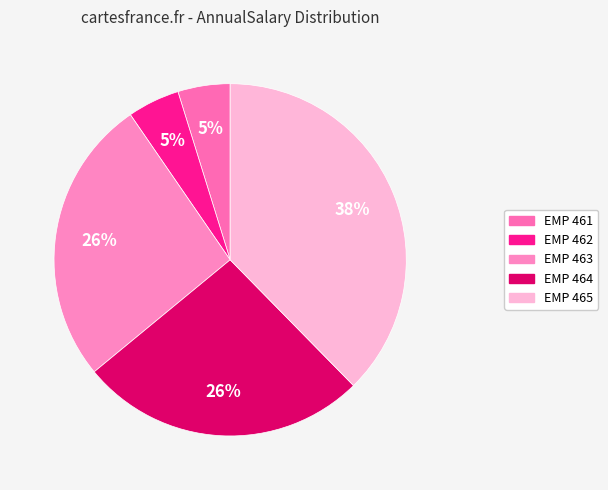

How many slices are in this pie chart?

5